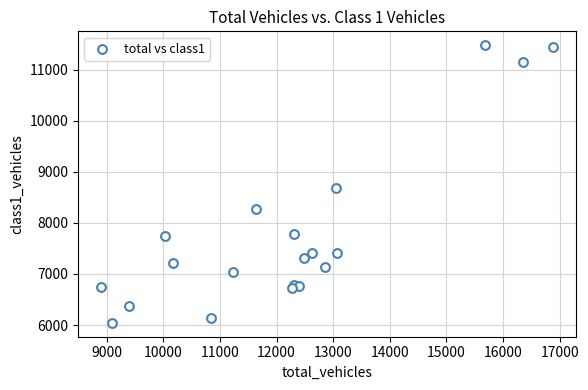

What Y value in the scatter plot is closest to 8760?

8677